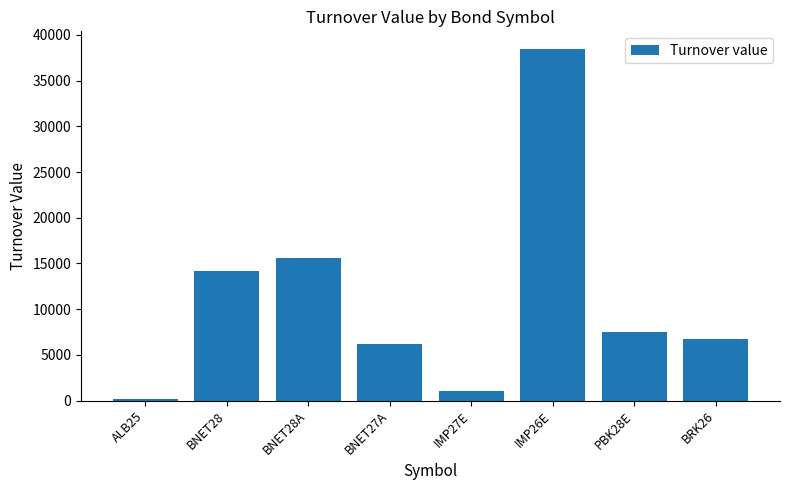

What is the sum of all values?

89774.2